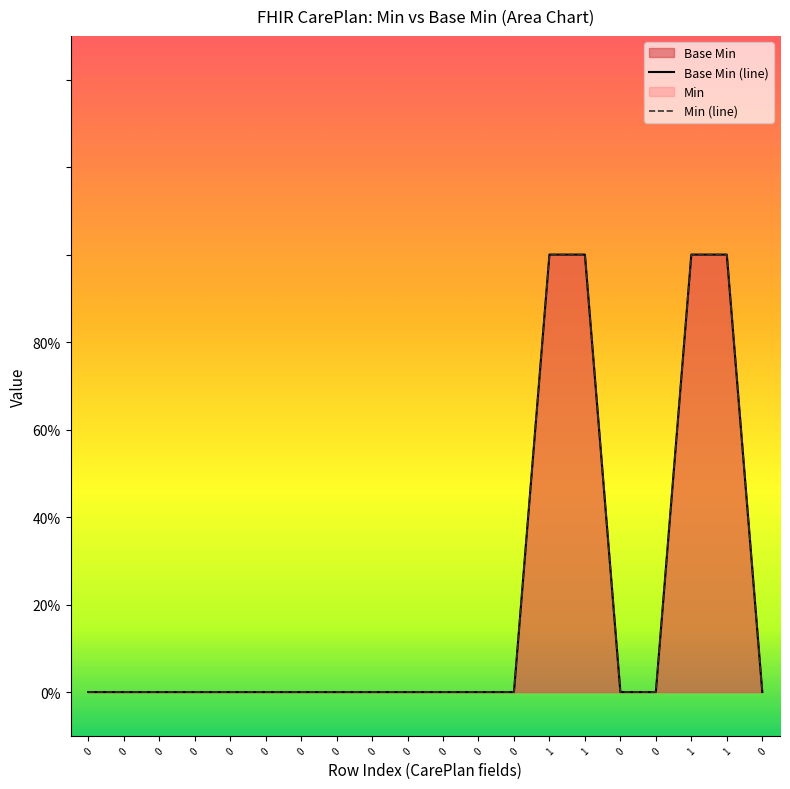

Reading right to left, list all the values displayed in this chart.

0	1	1	0	0	1	1	0	0	0	0	0	0	0	0	0	0	0	0	0